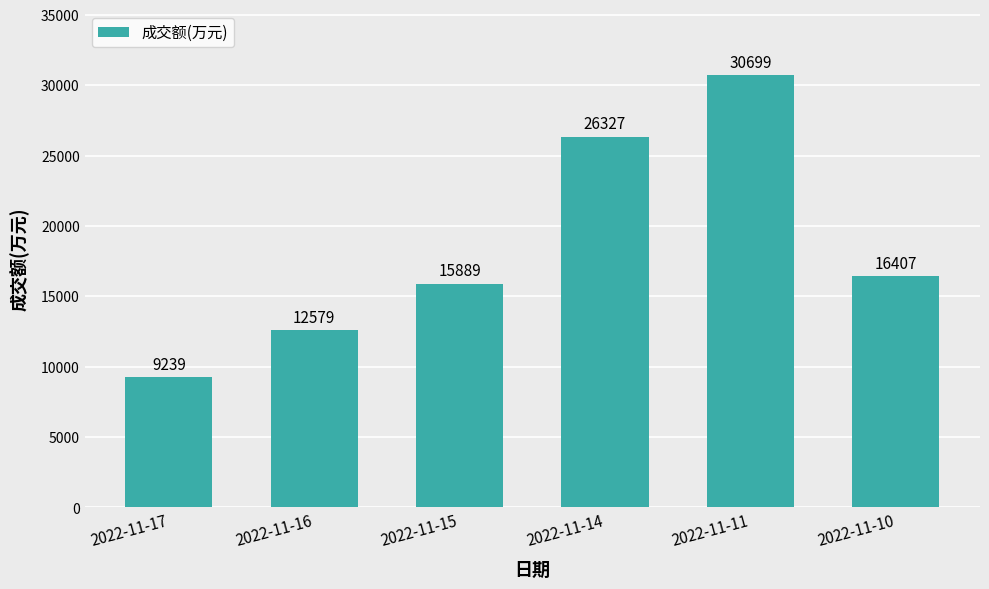

Rank the categories by value from lowest to highest.

2022-11-17, 2022-11-16, 2022-11-15, 2022-11-10, 2022-11-14, 2022-11-11